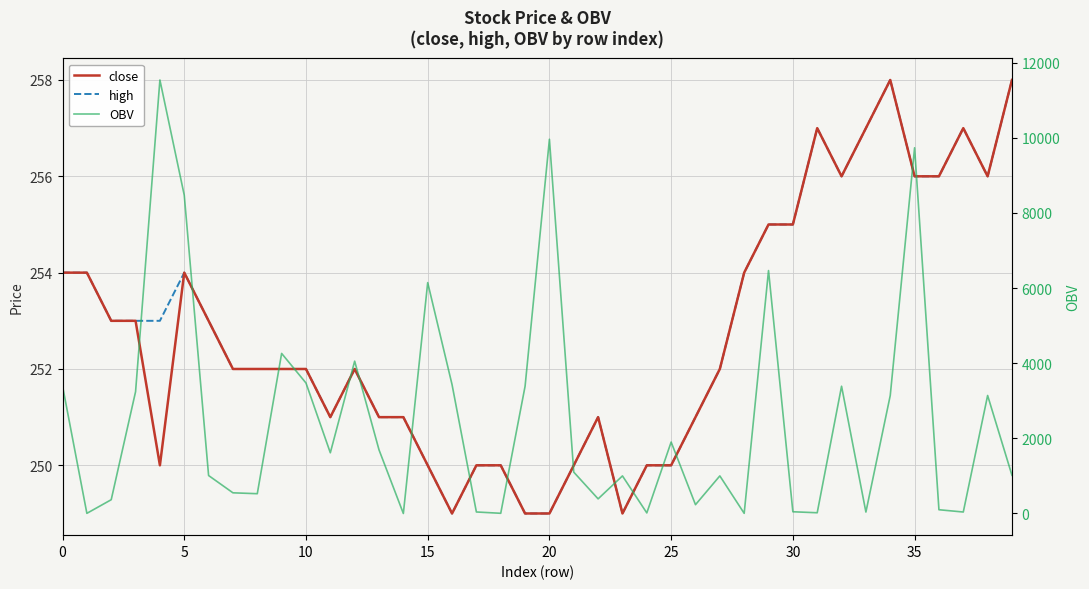

Reading right to left, what are all the values shown in this chart?

close: 258.0	256.0	257.0	256.0	256.0	258.0	257.0	256.0	257.0	255.0	255.0	254.0	252.0	251.0	250.0	250.0	249.0	251.0	250.0	249.0	249.0	250.0	250.0	249.0	250.0	251.0	251.0	252.0	251.0	252.0	252.0	252.0	252.0	253.0	254.0	250.0	253.0	253.0	254.0	254.0
high: 258.0	256.0	257.0	256.0	256.0	258.0	257.0	256.0	257.0	255.0	255.0	254.0	252.0	251.0	250.0	250.0	249.0	251.0	250.0	249.0	249.0	250.0	250.0	249.0	250.0	251.0	251.0	252.0	251.0	252.0	252.0	252.0	252.0	253.0	254.0	253.0	253.0	253.0	254.0	254.0
OBV: 1016.0	3140.1	39.0	99.8	9732.2	3140.1	38.0	3386.2	19.3	46.0	6464.6	3.9	1000.0	234.3	1900.8	15.1	1000.0	389.0	1100.0	9958.6	3385.0	5.1	40.0	3430.0	6143.3	0.0	1693.6	4053.4	1615.4	3472.6	4259.1	526.4	550.0	1010.0	8469.9	11536.0	3240.0	366.4	3.9	3394.7